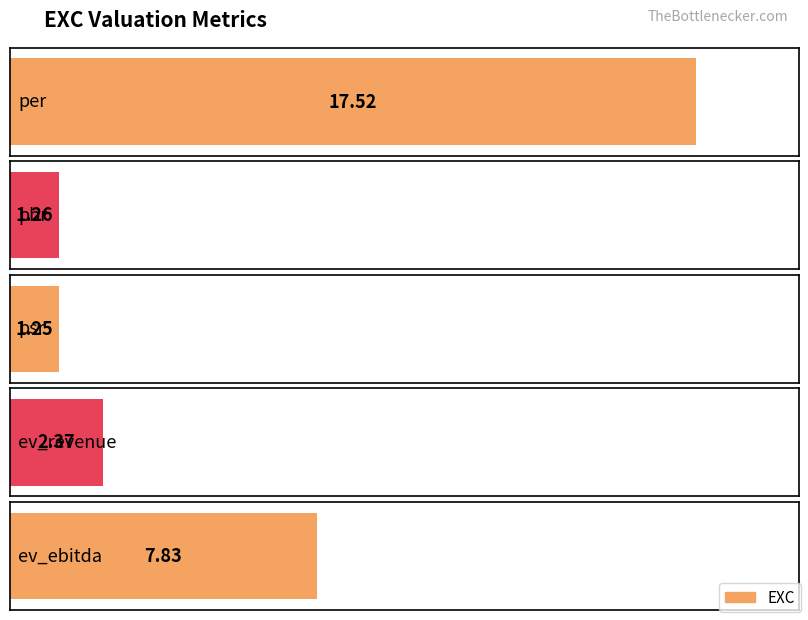

What is the difference between the maximum and minimum values?

16.3